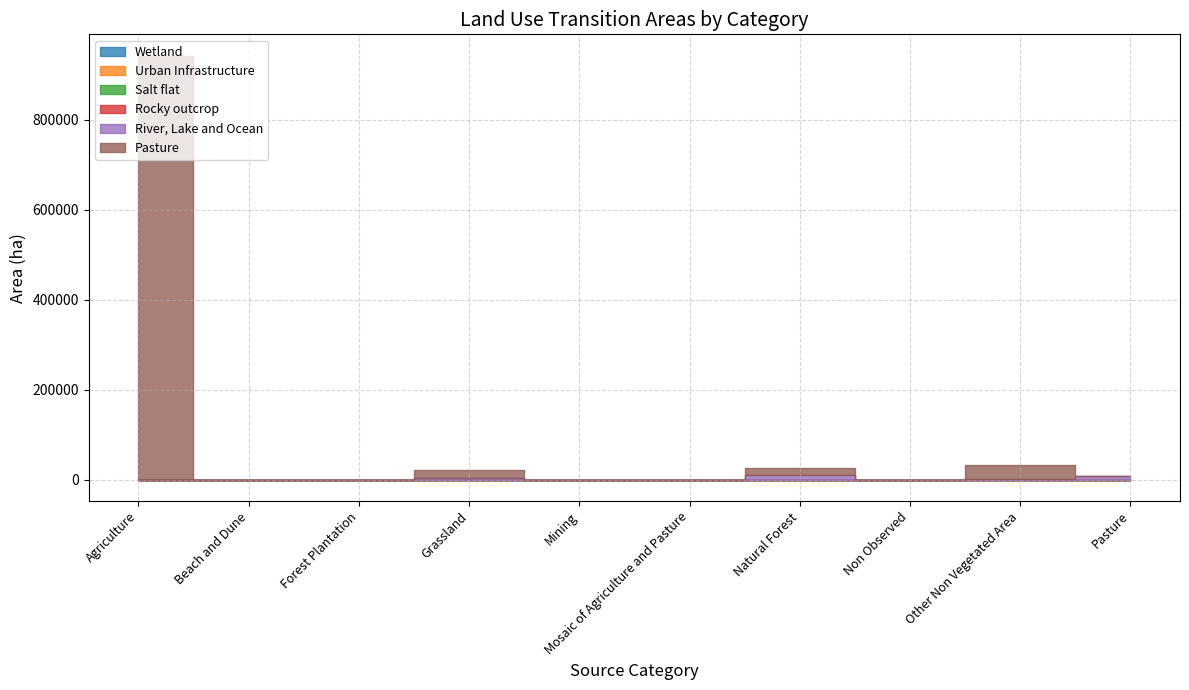

Between Forest Plantation and Grassland, which series saw the biggest shift?

Pasture